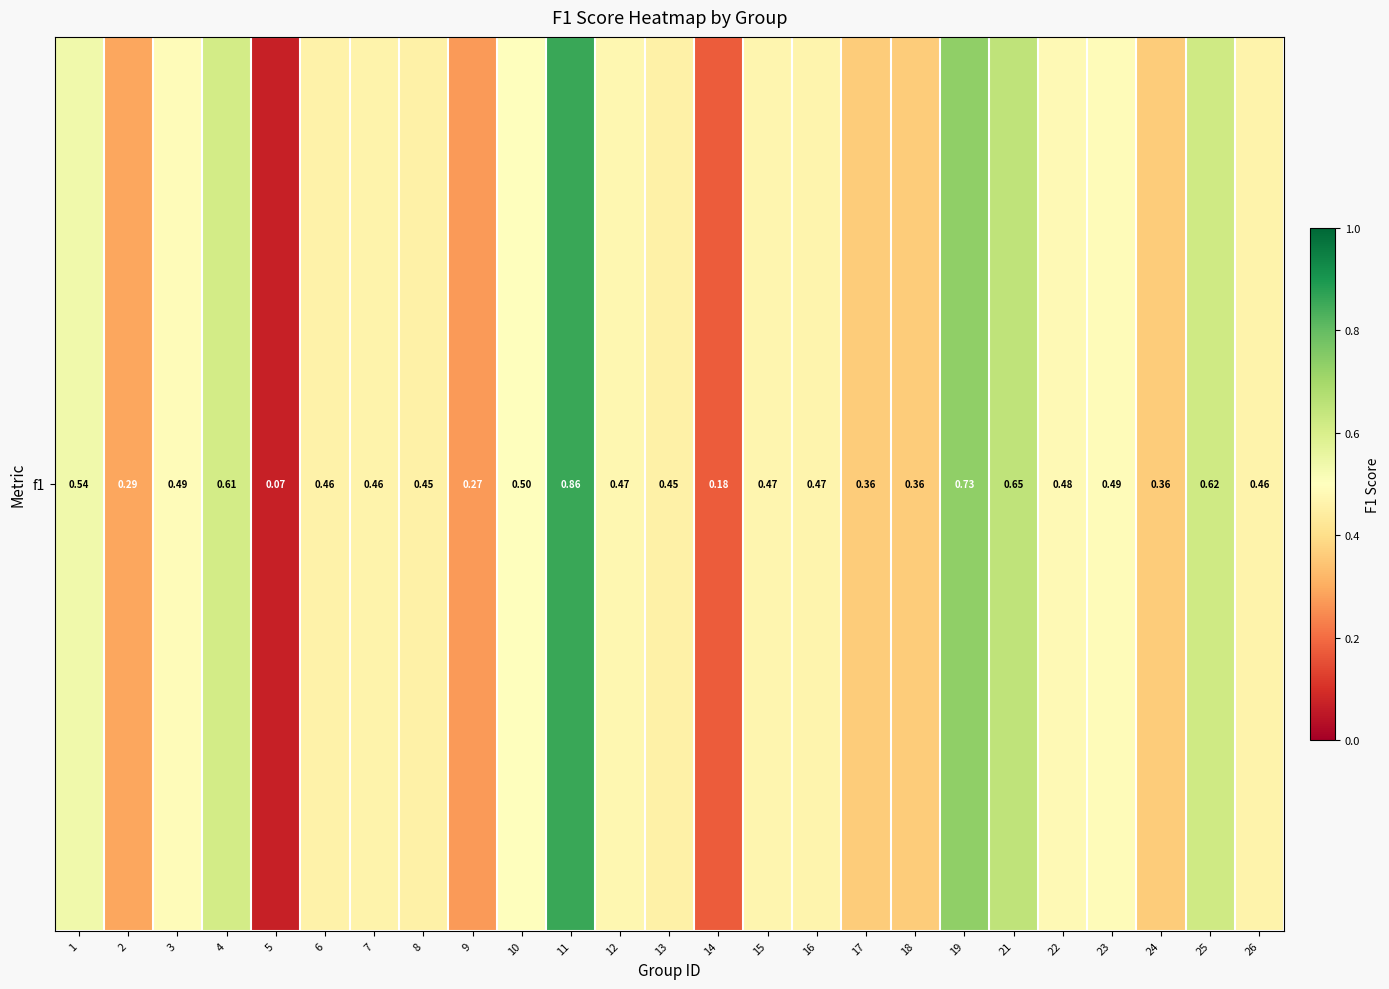

Which has a higher value, 11 or 9?

11